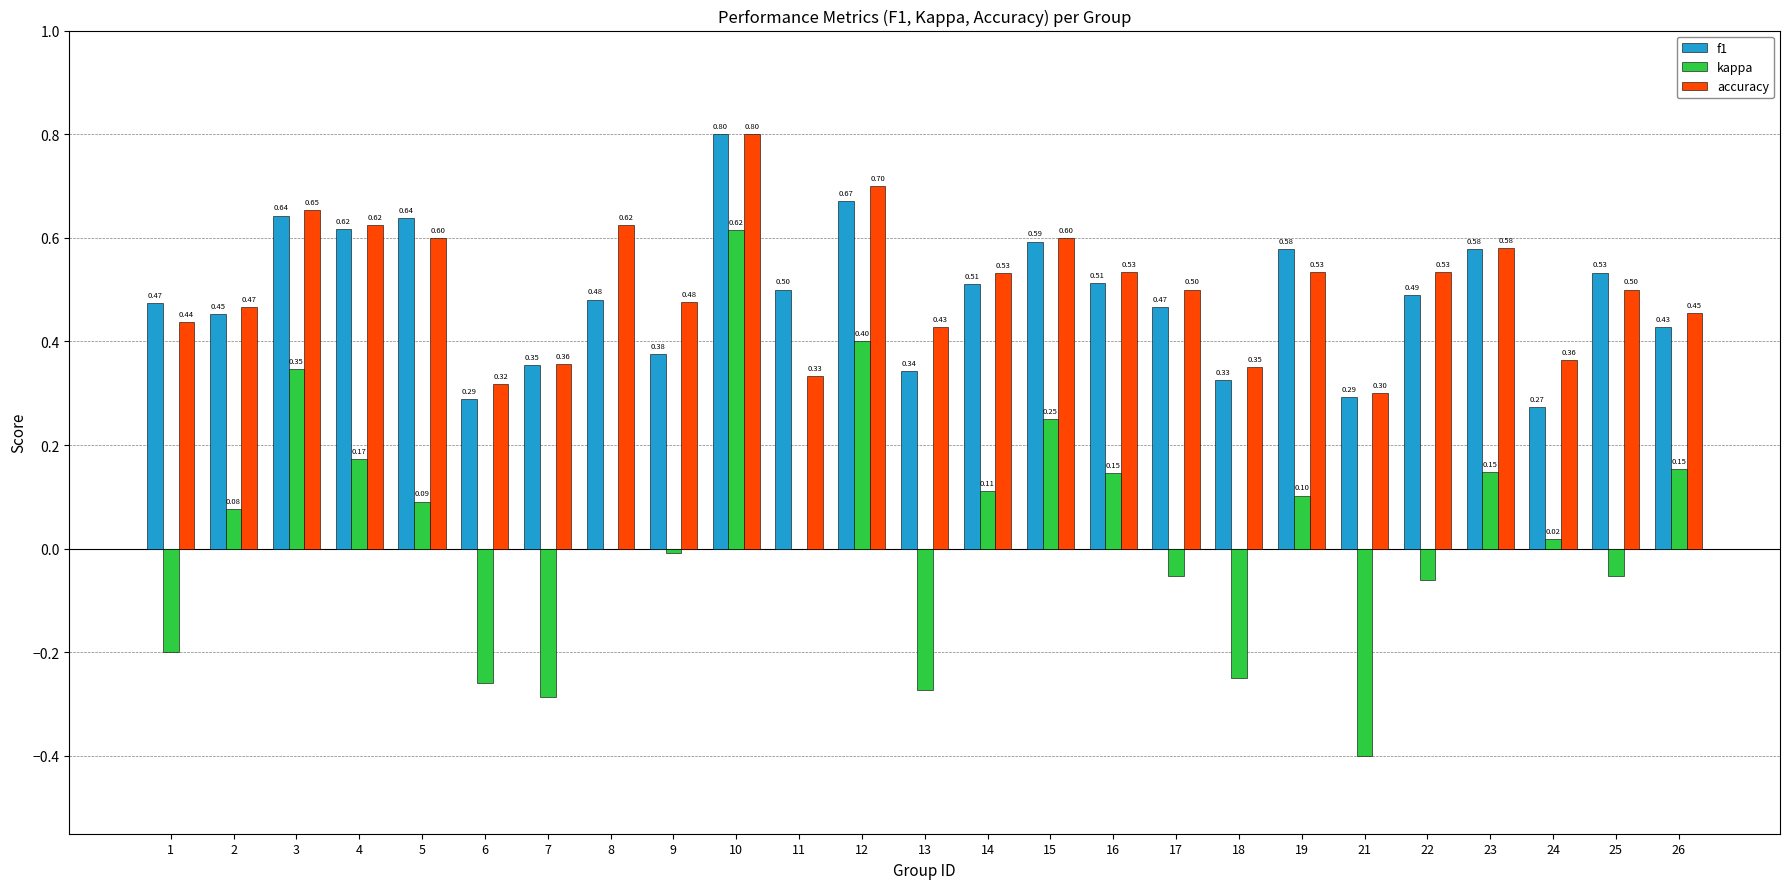

Which series has the largest total across all categories?

accuracy